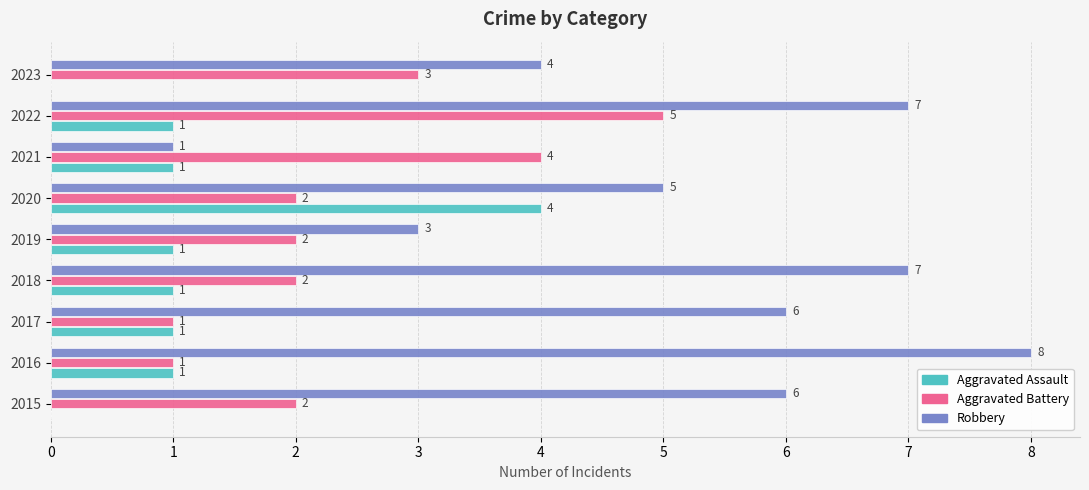

What is the total value across all series at 2016?

10